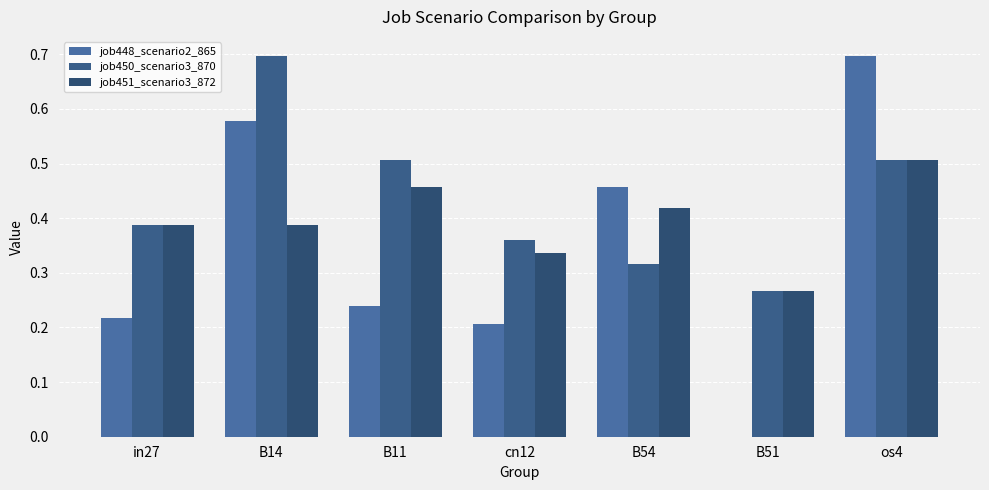

What are all the series names shown in the legend?

job448_scenario2_865, job450_scenario3_870, job451_scenario3_872